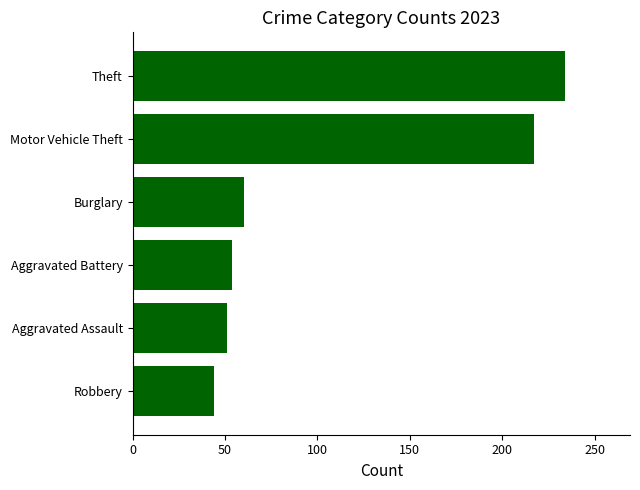

Is it true that the value at Motor Vehicle Theft is 217?

True